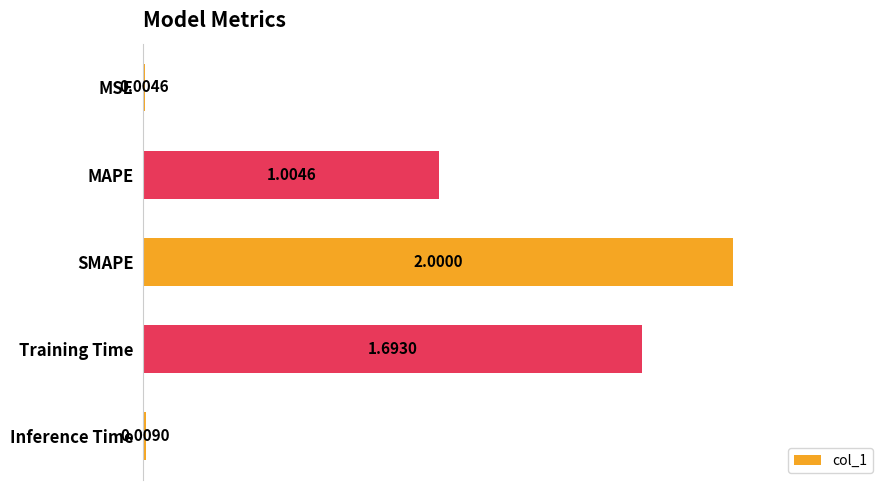

Which has a higher value, MAPE or Inference Time?

MAPE